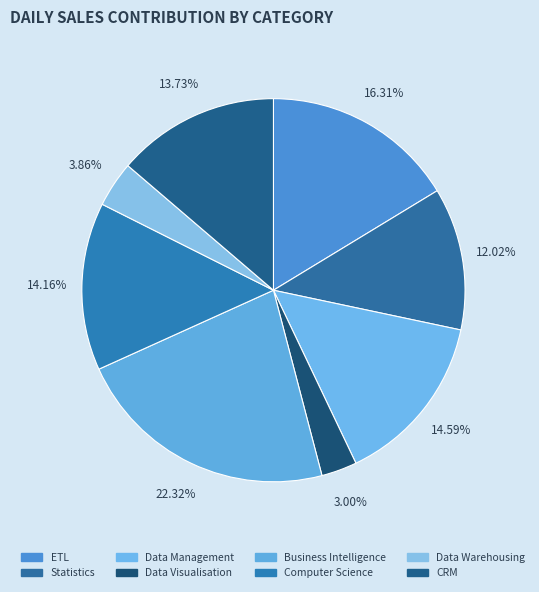

Is there any slice that represents more than half of the pie?

No